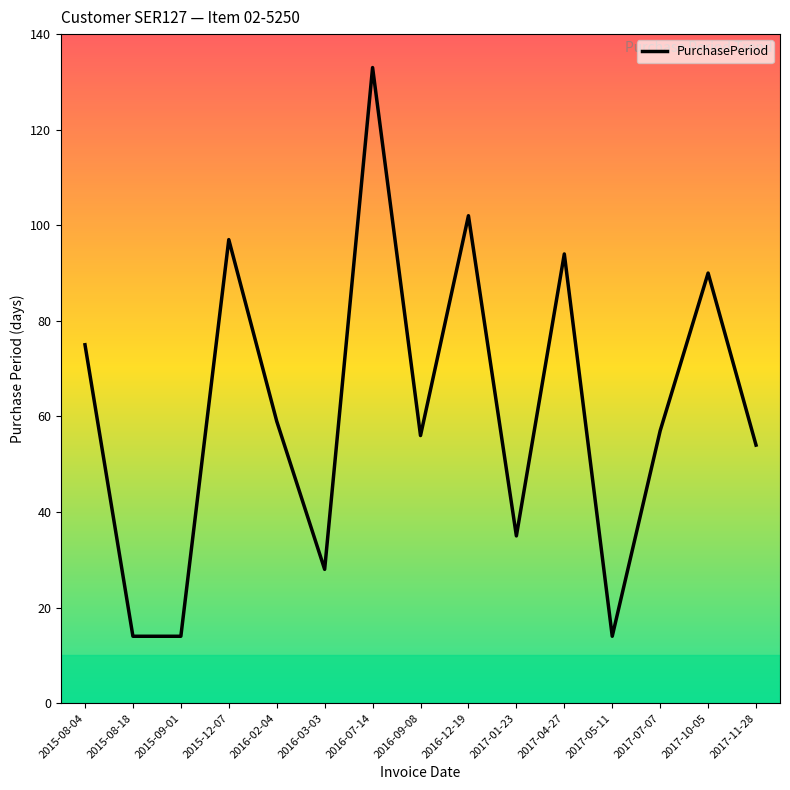

What is the difference between the values at 2015-08-18 and 2017-10-05?

76